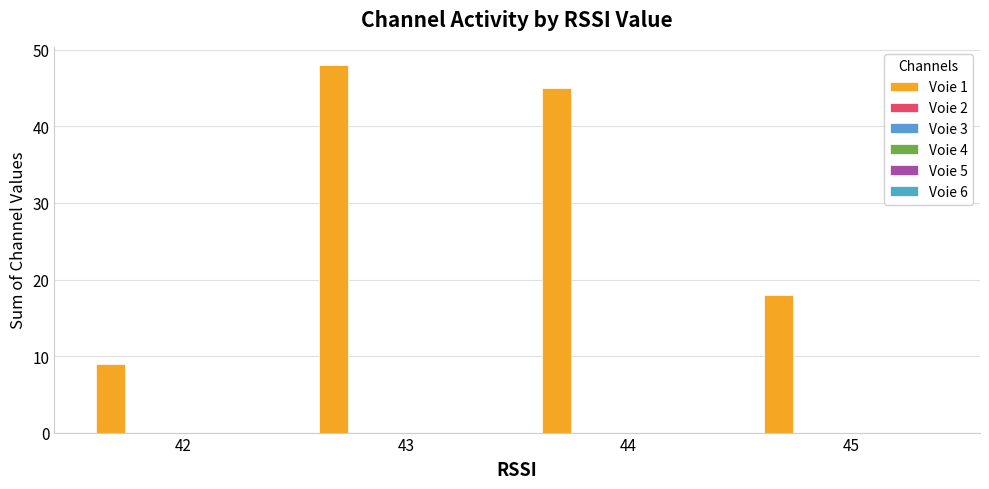

Reading left to right, extract all data points from this chart.

Voie 1: 9	48	45	18
Voie 2: 0	0	0	0
Voie 3: 0	0	0	0
Voie 4: 0	0	0	0
Voie 5: 0	0	0	0
Voie 6: 0	0	0	0